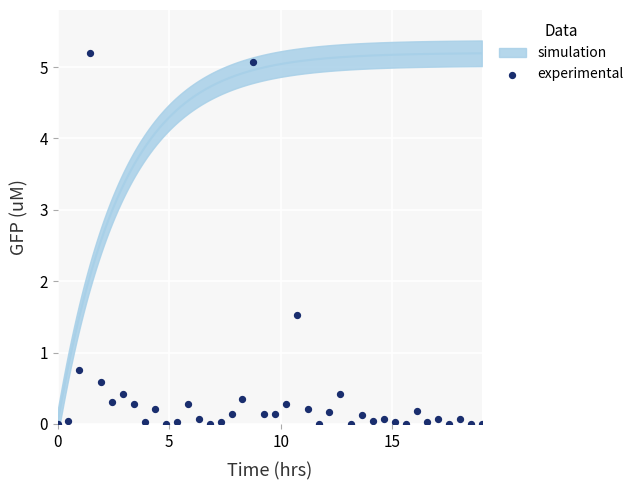

What Y value in the scatter plot is closest to 2?

1.5